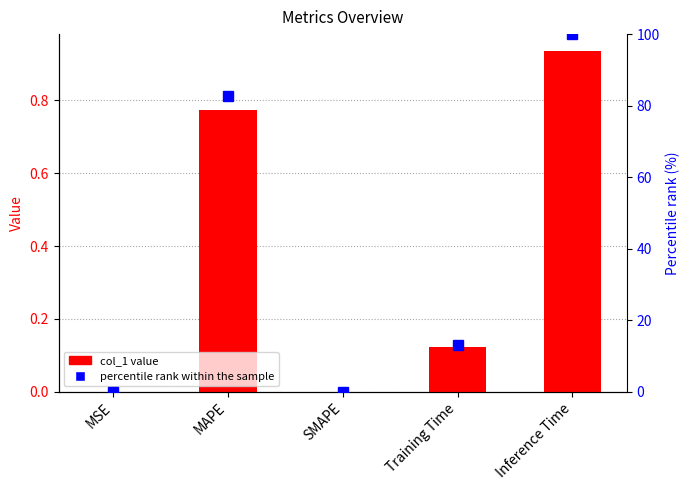

Reading left to right, transcribe all the data shown in this chart.

col_1: MSE=0.0	MAPE=0.8	SMAPE=0.0	Training Time=0.1	Inference Time=0.9
percentile rank within the sample: MSE=0.0	MAPE=82.8	SMAPE=0.0	Training Time=13.1	Inference Time=100.0